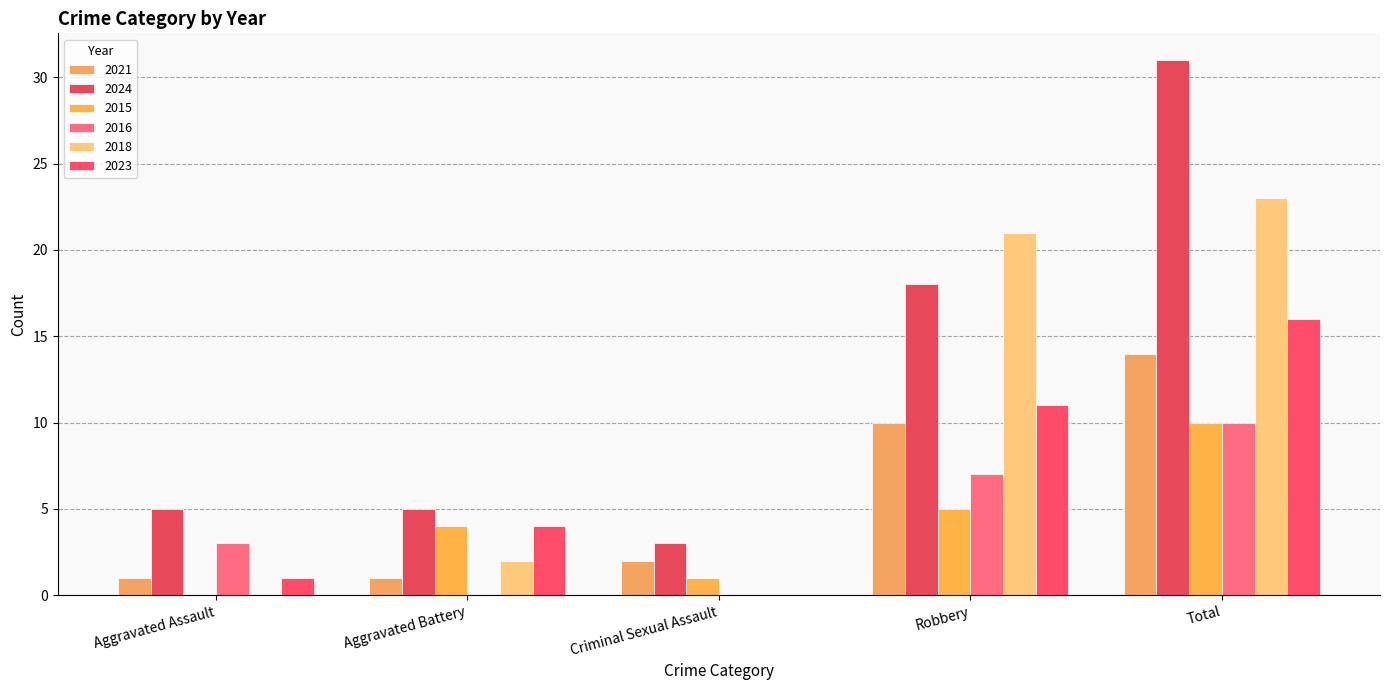

What is the difference between the maximum and minimum values in the 2024 series?

28